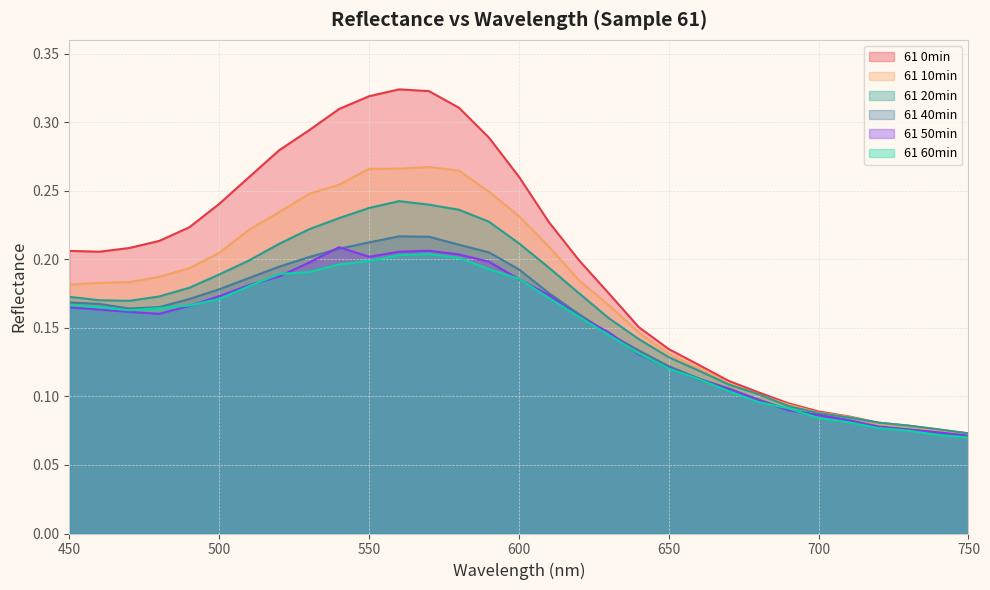

What is the difference between the maximum and minimum values in the 61 0min series?

0.3